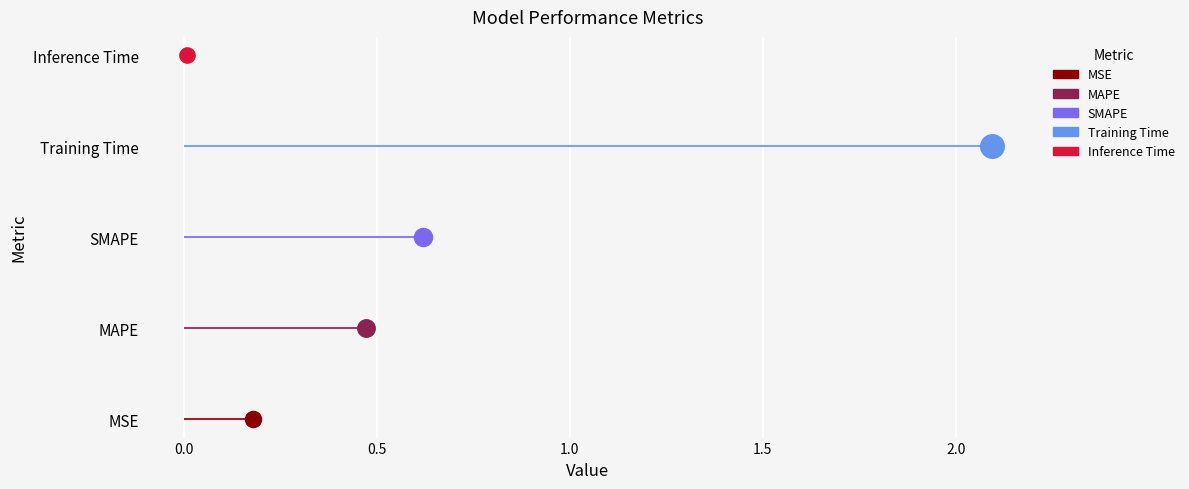

What is the change in value from MAPE to SMAPE?

+0.1